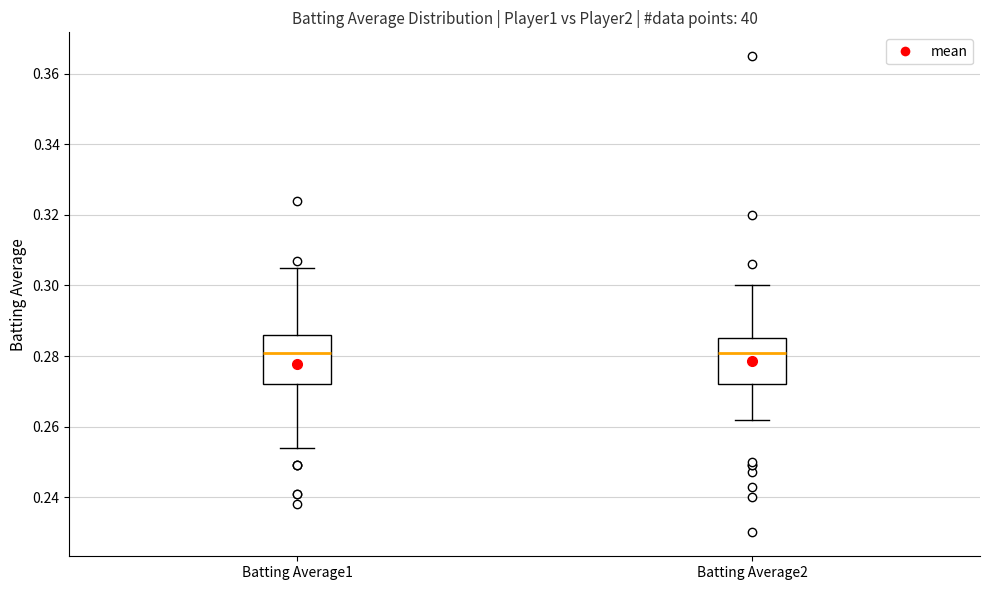

Reading left to right, transcribe this box plot: for each box, give where its median line is, the range the box spans, and where its two whiskers end, as read against the y-axis. The values are not printed on the chart, so give them approximately, as read against the axis.

Batting Average1: median 0.282, box 0.272 to 0.286, whiskers 0.254 to 0.306
Batting Average2: median 0.282, box 0.272 to 0.286, whiskers 0.262 to 0.300